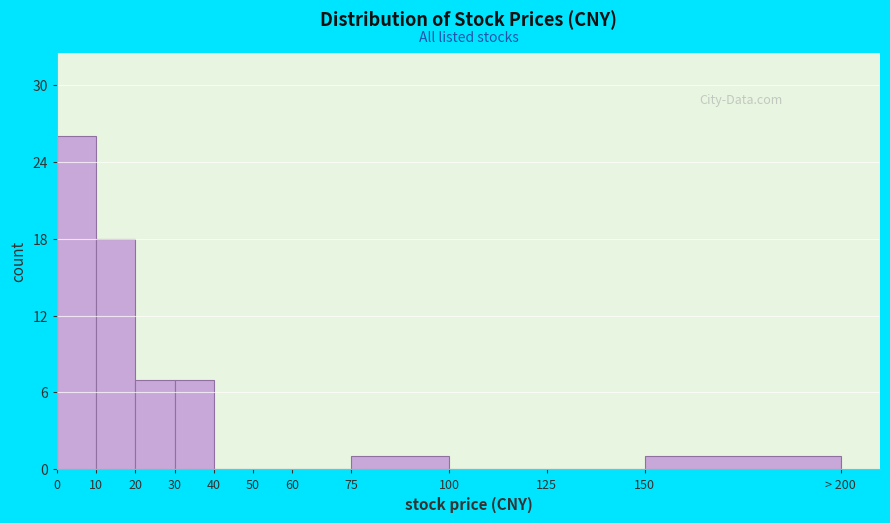

Reading left to right, list all the values displayed in this chart.

0=26	10=18	20=7	30=7	40=0	50=0	60=0	75=1	100=0	125=0	150=1